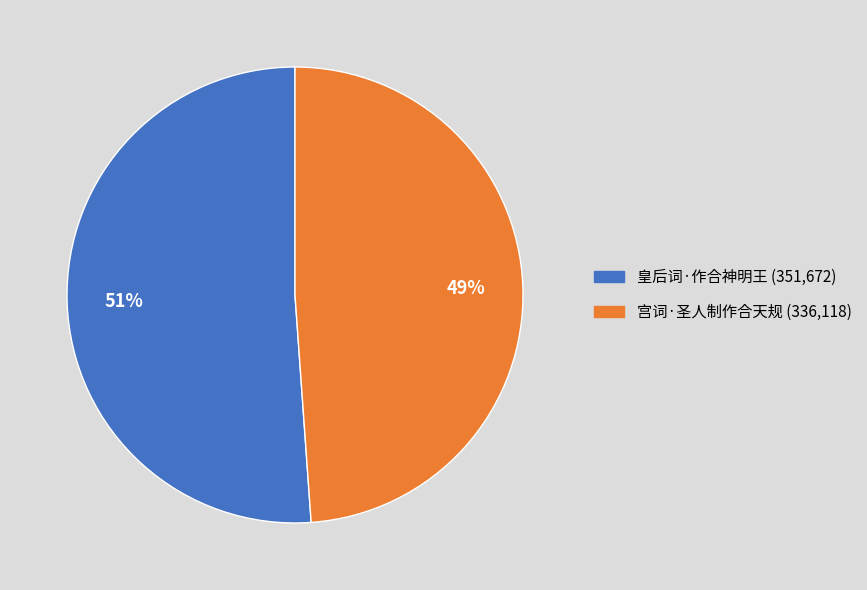

Between 皇后词·作合神明王 and 宫词·圣人制作合天规, which is larger?

皇后词·作合神明王